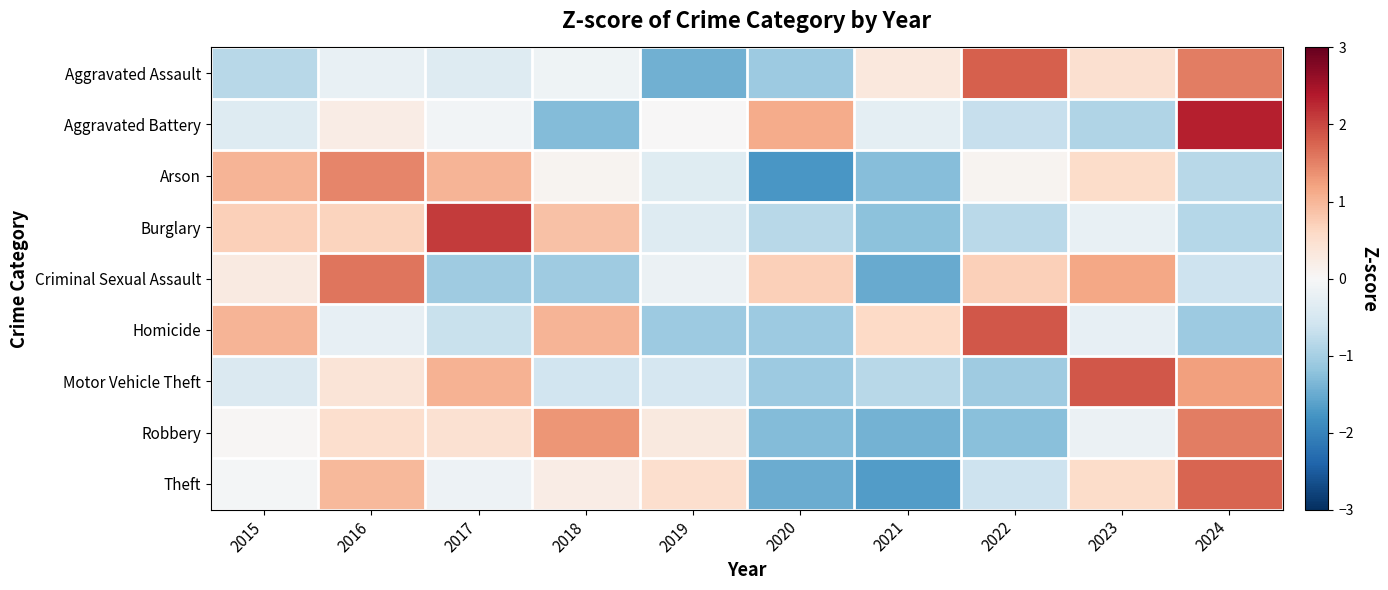

Reading left to right, what are all the values shown in this chart?

Aggravated Assault: 2015=-0.8	2016=-0.2	2017=-0.4	2018=-0.1	2019=-1.4	2020=-1.1	2021=0.3	2022=1.8	2023=0.5	2024=1.5
Aggravated Battery: 2015=-0.4	2016=0.2	2017=-0.1	2018=-1.3	2019=0.0	2020=1.1	2021=-0.3	2022=-0.7	2023=-0.9	2024=2.3
Arson: 2015=1.0	2016=1.5	2017=1.0	2018=0.1	2019=-0.4	2020=-1.7	2021=-1.3	2022=0.1	2023=0.6	2024=-0.8
Burglary: 2015=0.7	2016=0.7	2017=2.1	2018=0.9	2019=-0.4	2020=-0.8	2021=-1.2	2022=-0.8	2023=-0.2	2024=-0.9
Criminal Sexual Assault: 2015=0.3	2016=1.6	2017=-1.1	2018=-1.1	2019=-0.2	2020=0.7	2021=-1.5	2022=0.7	2023=1.2	2024=-0.6
Homicide: 2015=1.0	2016=-0.3	2017=-0.7	2018=1.0	2019=-1.1	2020=-1.1	2021=0.6	2022=1.9	2023=-0.3	2024=-1.1
Motor Vehicle Theft: 2015=-0.4	2016=0.4	2017=1.0	2018=-0.6	2019=-0.5	2020=-1.1	2021=-0.8	2022=-1.1	2023=1.9	2024=1.2
Robbery: 2015=0.0	2016=0.5	2017=0.5	2018=1.3	2019=0.3	2020=-1.3	2021=-1.4	2022=-1.3	2023=-0.2	2024=1.5
Theft: 2015=-0.1	2016=1.0	2017=-0.2	2018=0.2	2019=0.5	2020=-1.5	2021=-1.7	2022=-0.6	2023=0.6	2024=1.7